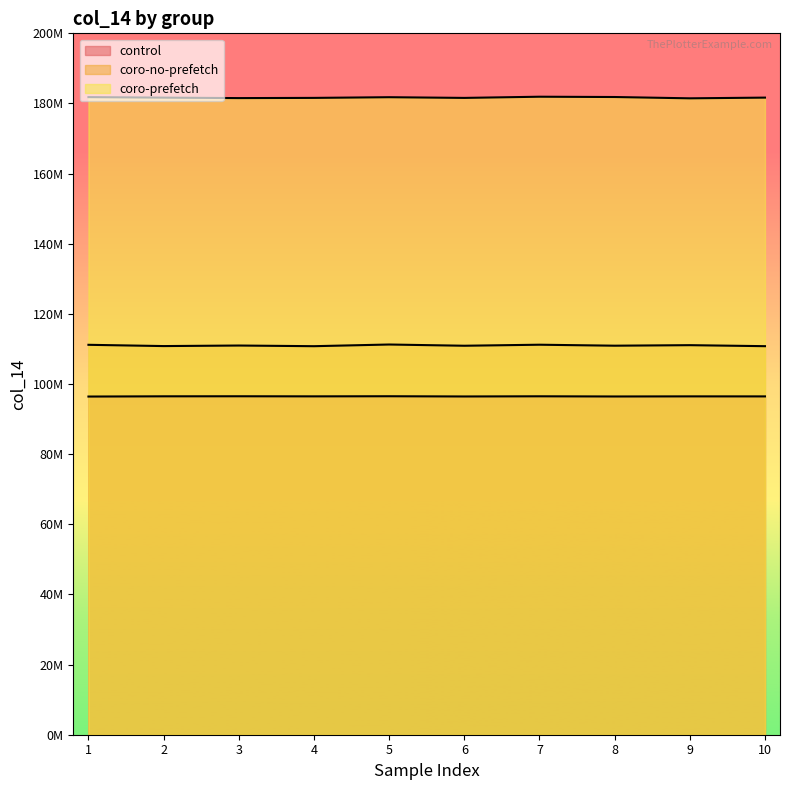

What is the maximum value for control?

96516663